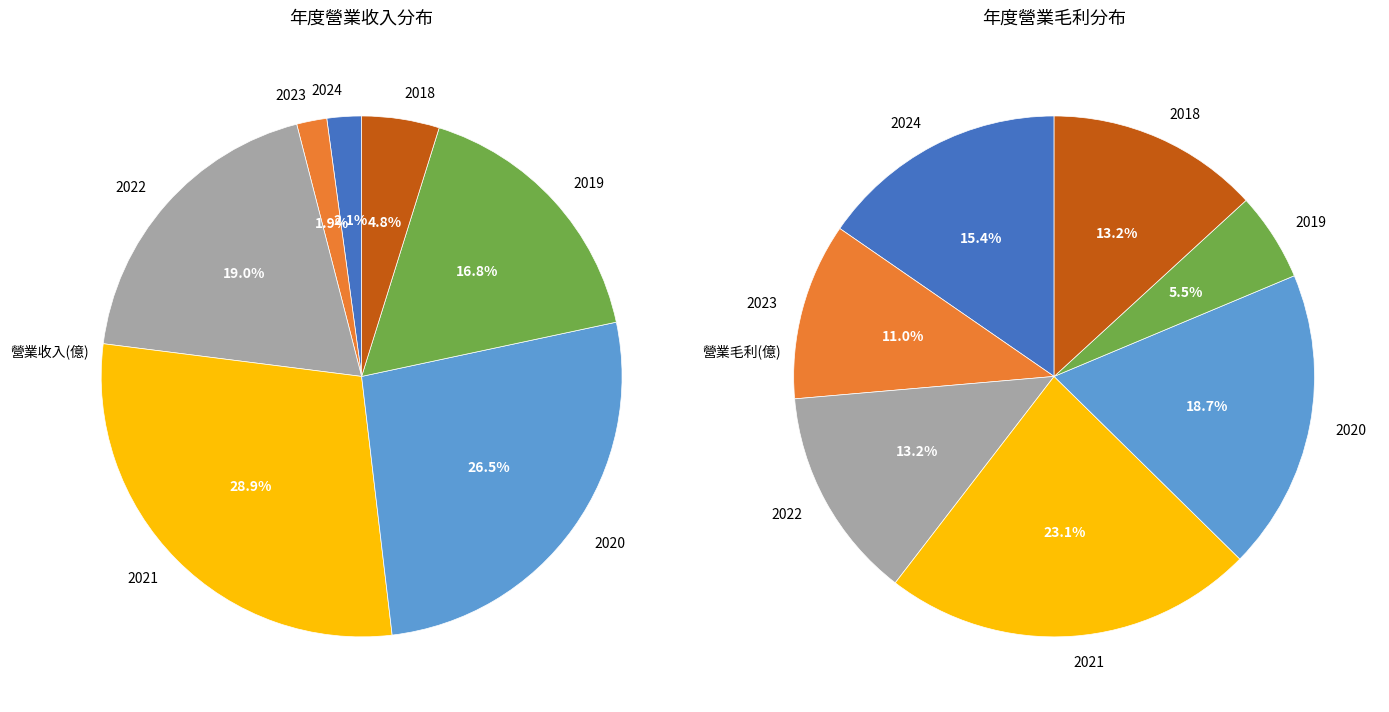

Do 2020 and 2023 together represent more than half of the pie?

No